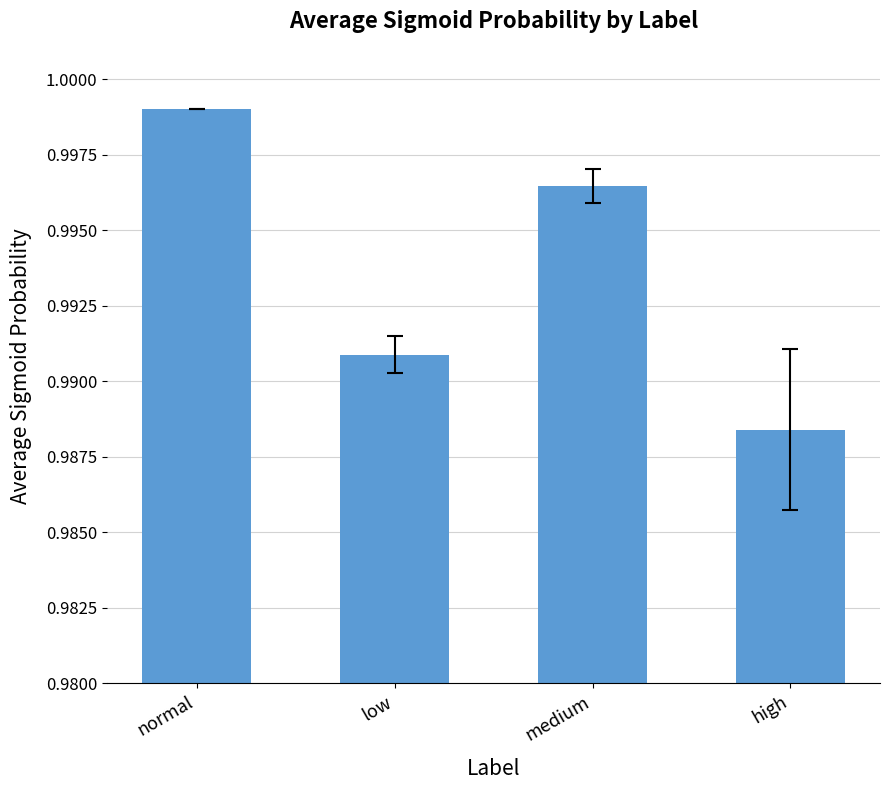

Count the number of categories in the chart.

4